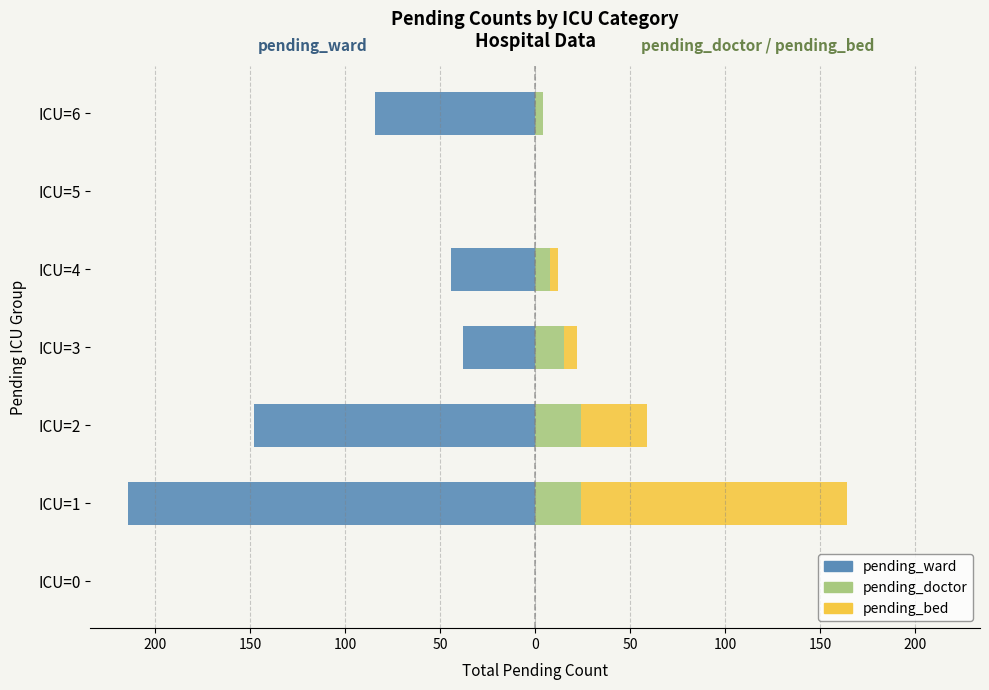

Reading right to left, extract all data points from this chart.

pending_ward: -84	0	-44	-38	-148	-214	0
pending_doctor: 4	0	8	15	24	24	0
pending_bed: 0	0	4	7	35	140	0